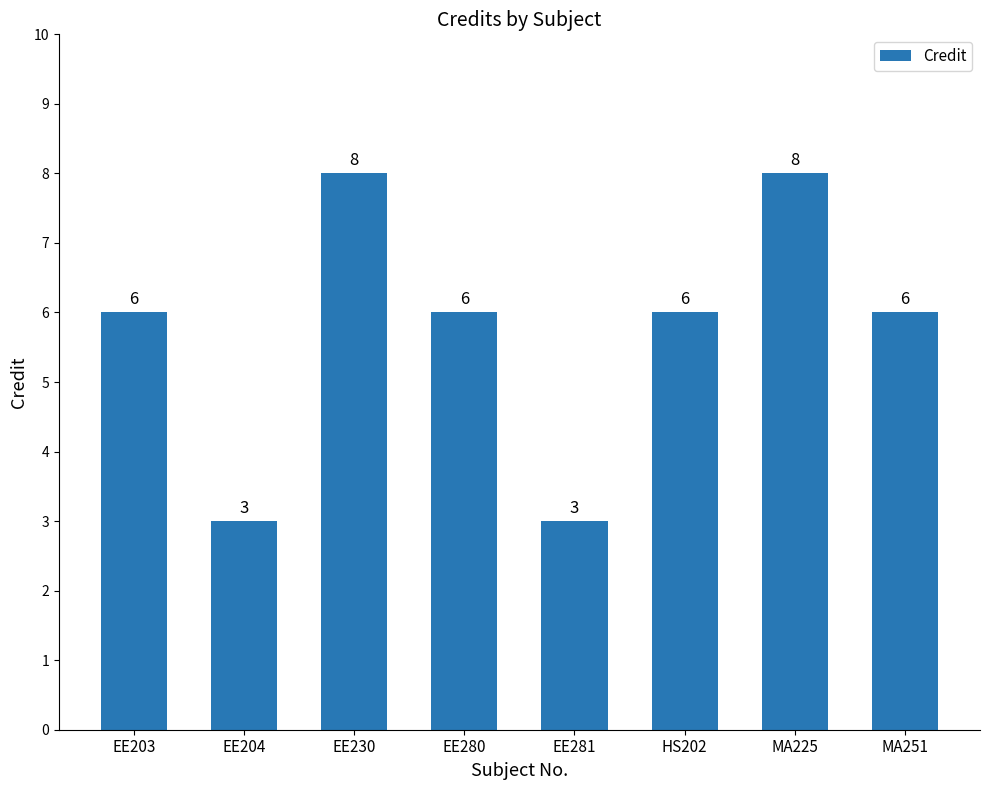

True or false: the data shows 5 at EE204.

False